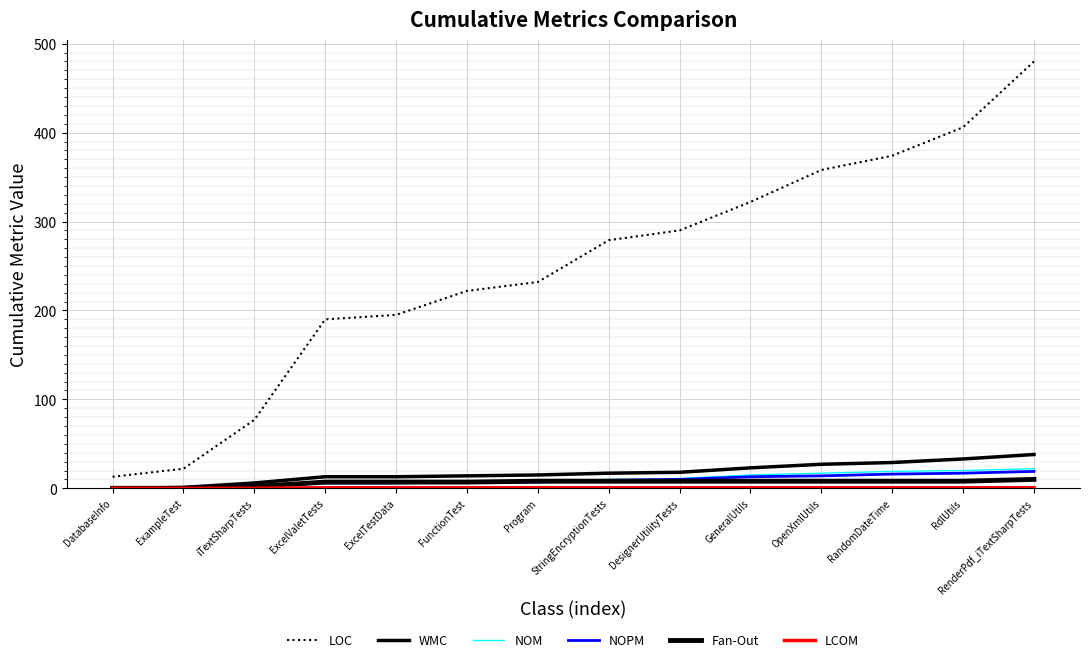

After their last crossing, which series has the higher values: NOPM or Fan-Out?

NOPM